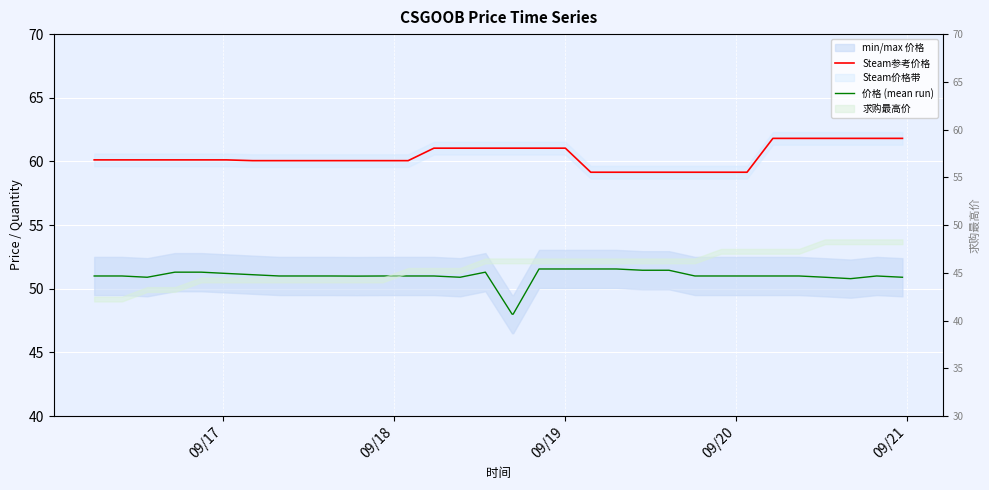

Which series has the largest range (max minus min)?

价格 (mean run)